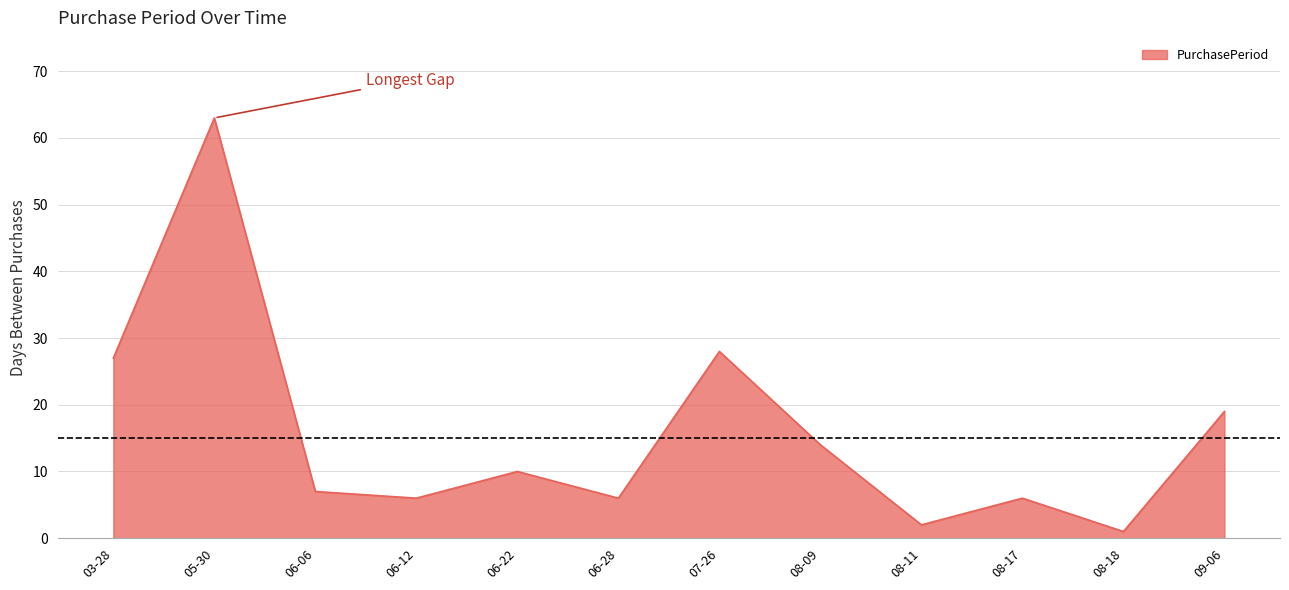

Reading right to left, transcribe all the data shown in this chart.

19	1	6	2	14	28	6	10	6	7	63	27